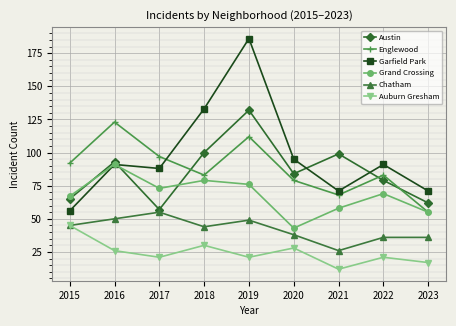

How many lines are shown in the chart?

6